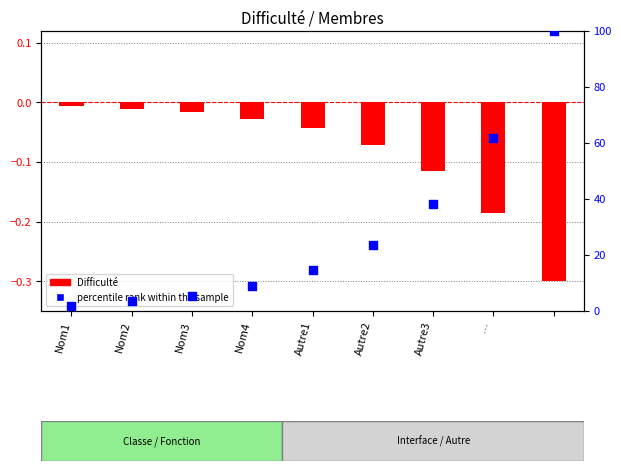

What is the ratio of the value at Autre2 to the value at Nom4?

2.6